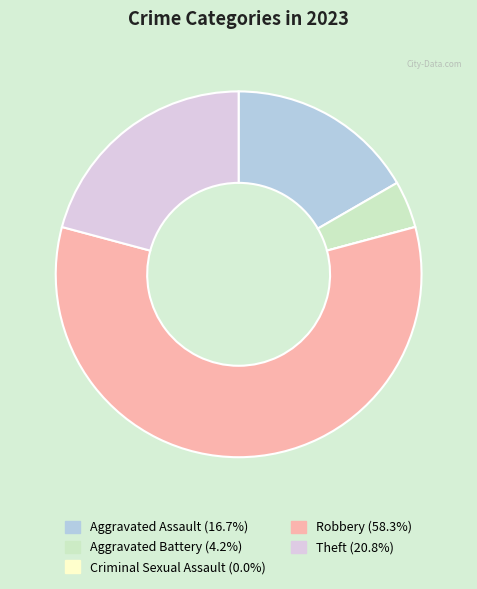

What is the majority slice?

Robbery